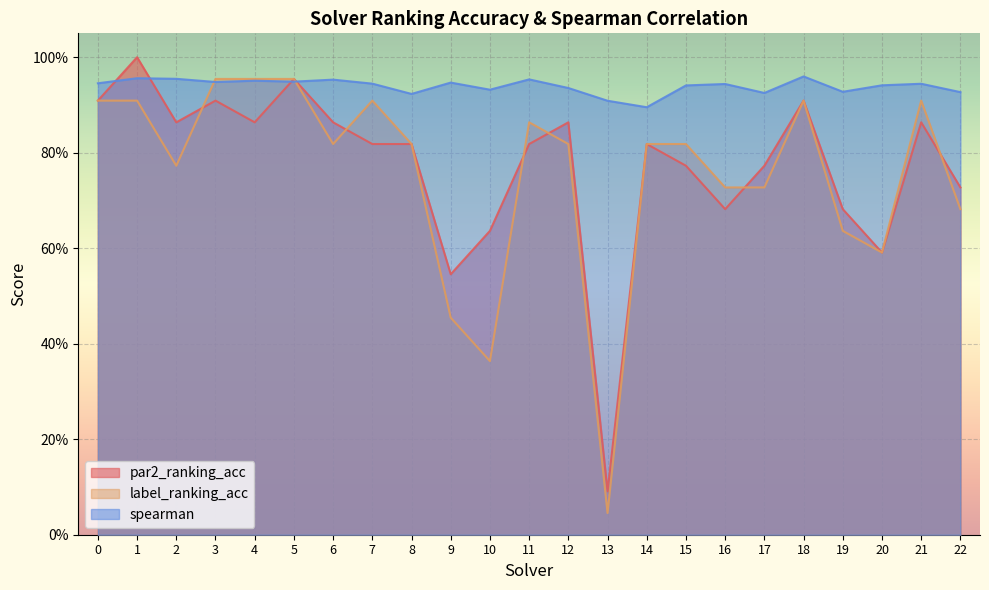

How many lines are shown in the chart?

3